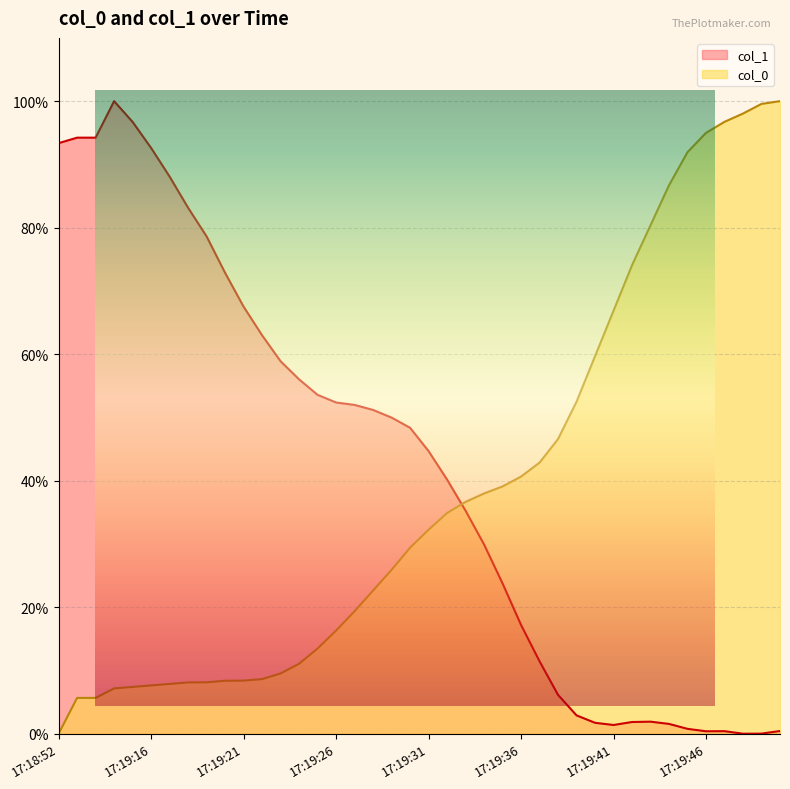

Reading right to left, list all the values displayed in this chart.

col_1: 0.4	0.0	0.0	0.4	0.4	0.8	1.5	1.9	1.8	1.4	1.7	2.9	6.1	11.5	17.2	23.8	29.9	35.3	40.2	44.7	48.4	50.0	51.2	52.0	52.4	53.6	56.0	58.9	63.0	67.5	72.9	78.6	83.1	88.1	92.6	96.7	100.0	94.2	94.2	93.4
col_0: 100.0	99.6	98.0	96.7	95.0	91.9	86.7	80.4	74.1	66.9	59.7	52.5	46.6	42.9	40.6	39.1	38.0	36.6	34.9	32.2	29.4	25.9	22.6	19.4	16.3	13.5	11.1	9.5	8.6	8.4	8.4	8.1	8.1	7.9	7.6	7.4	7.2	5.7	5.7	0.0